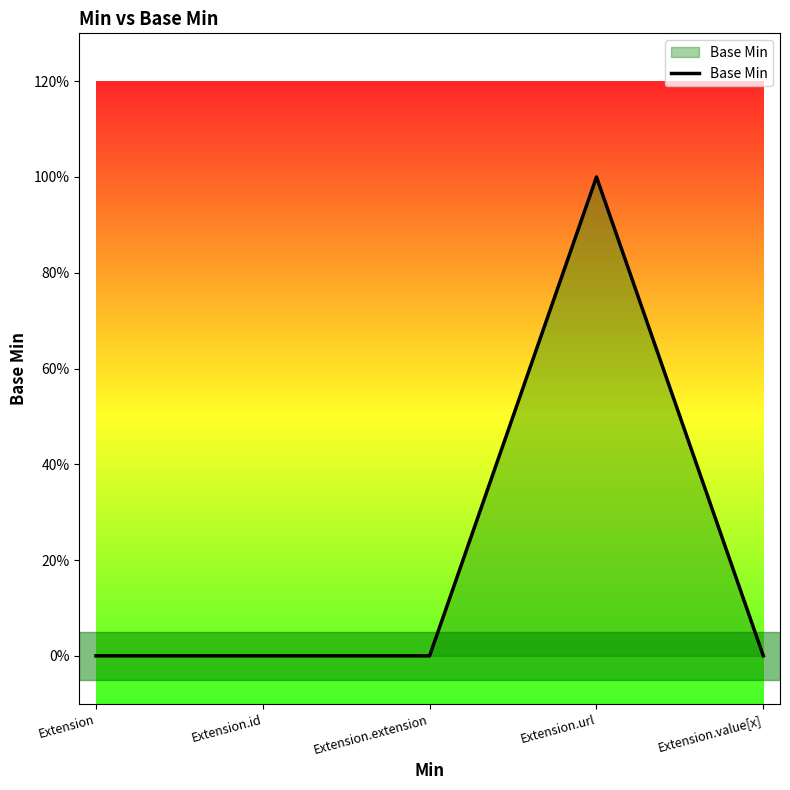

What is the difference between the maximum and minimum values?

1